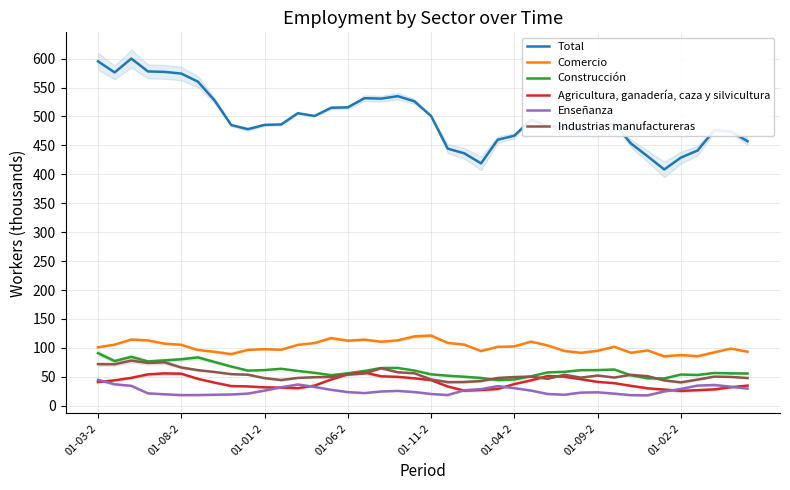

What is the lowest value of the Comercio series?

85.5